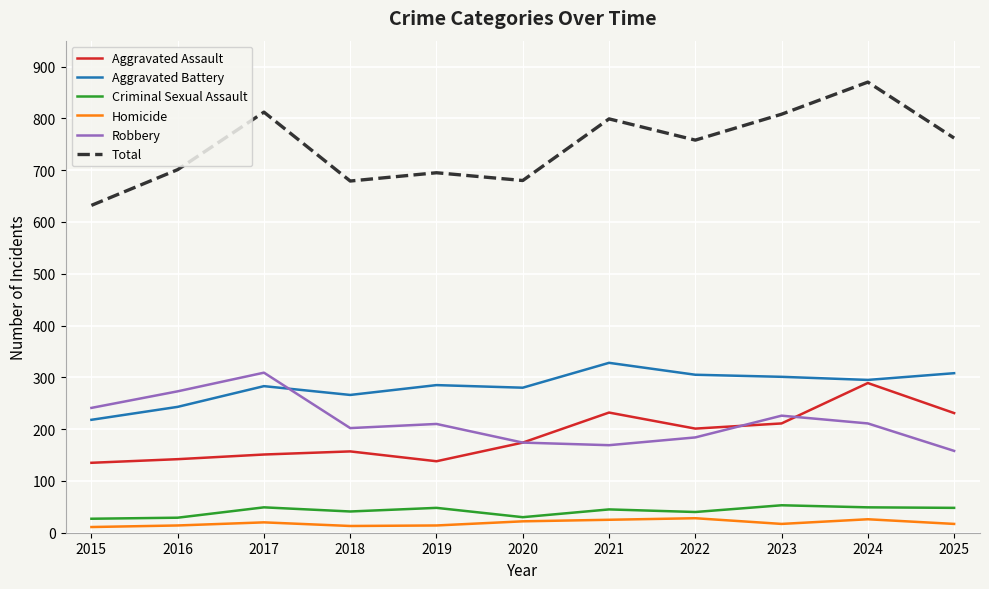

What is the lowest value of the Robbery series?

158